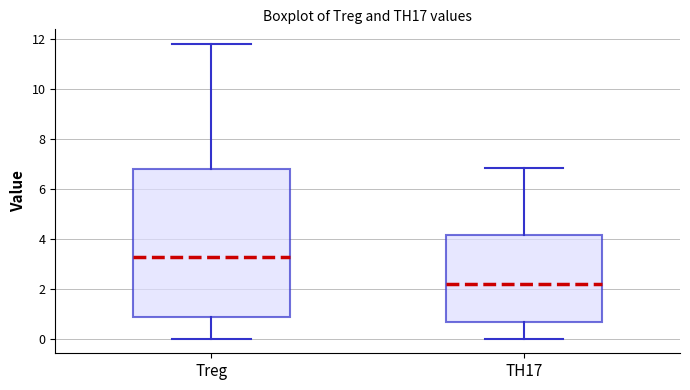

Comparing the boxes themselves (not the whiskers), which one is the tallest?

Treg